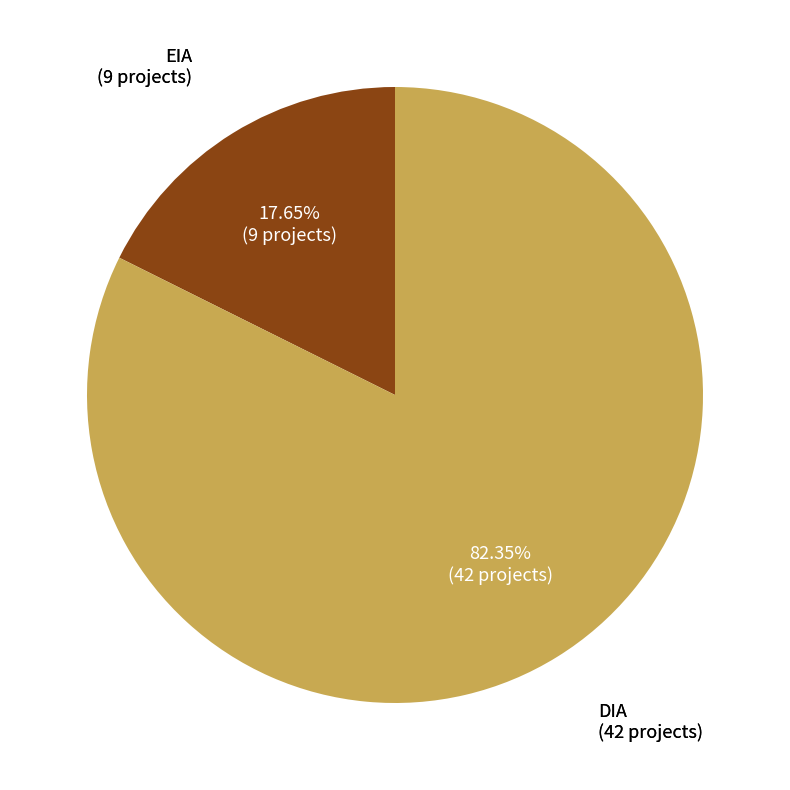

Rank the categories by value from lowest to highest.

EIA, DIA